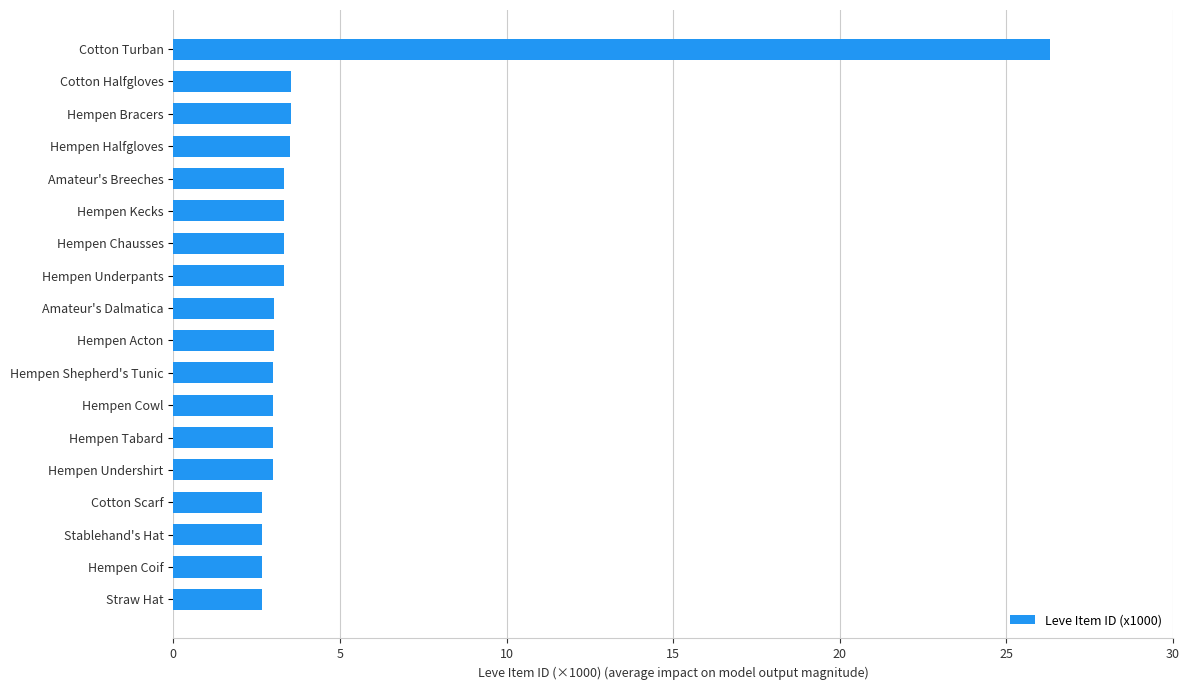

What is the difference between the maximum and second lowest values?

23.6